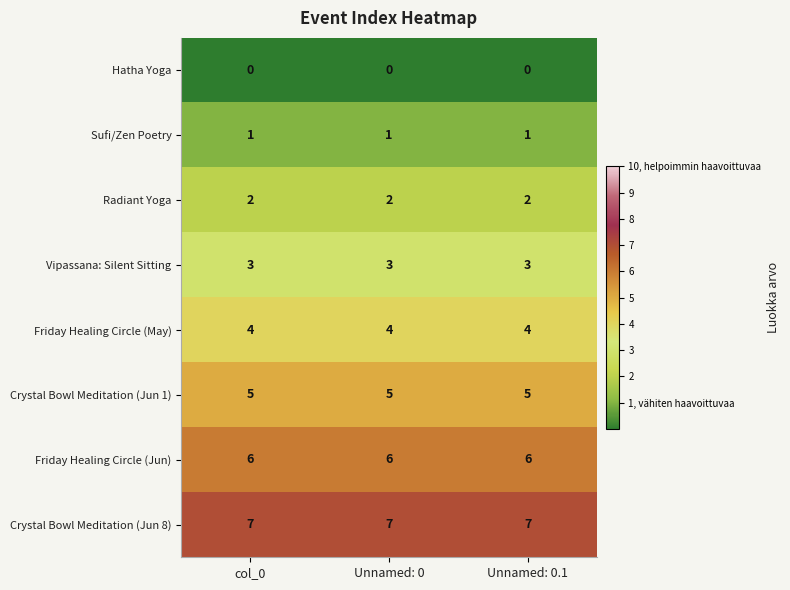

True or false: Hatha Yoga has a value of 0 at Unnamed: 0.

True